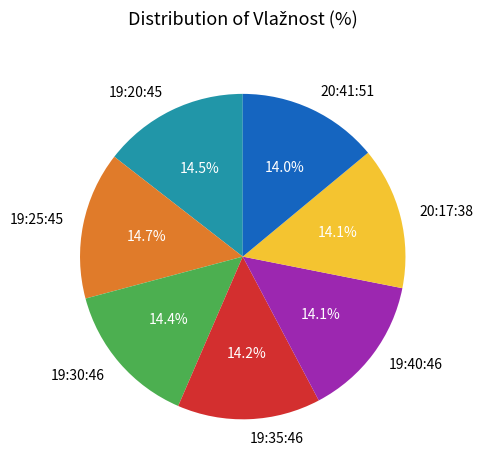

Which has a higher value, 19:20:45 or 20:41:51?

19:20:45